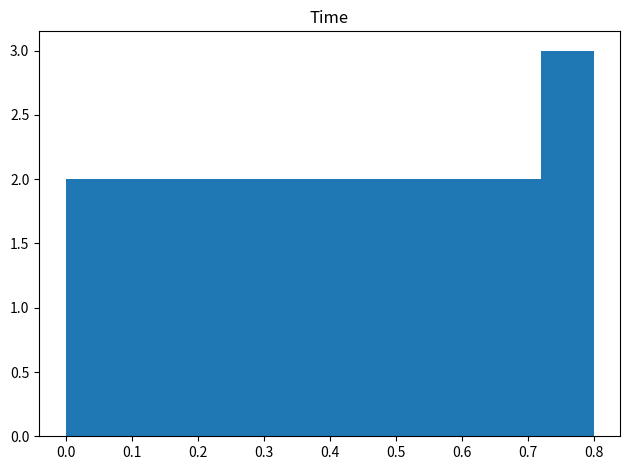

How tall is the bar that spans 0.56 to 0.64 on the x-axis? The values are not printed on the chart, so give them approximately, as read against the axis.

2